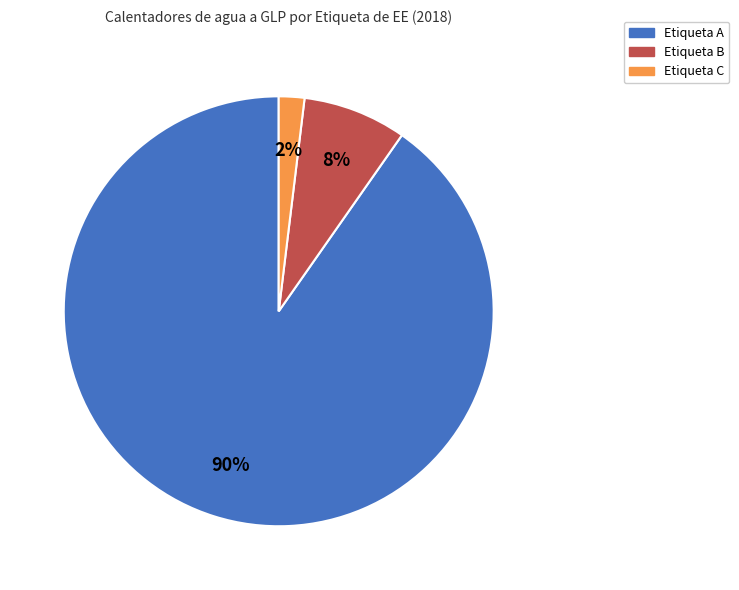

How many segments does this pie chart have?

3